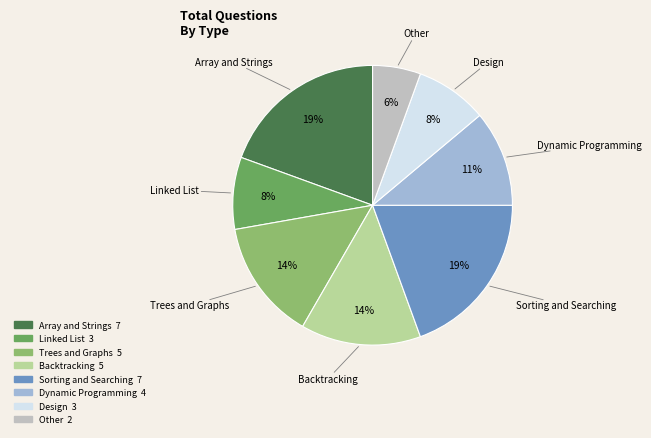

To the nearest percent, what is the combined percentage of Linked List and Dynamic Programming?

19%